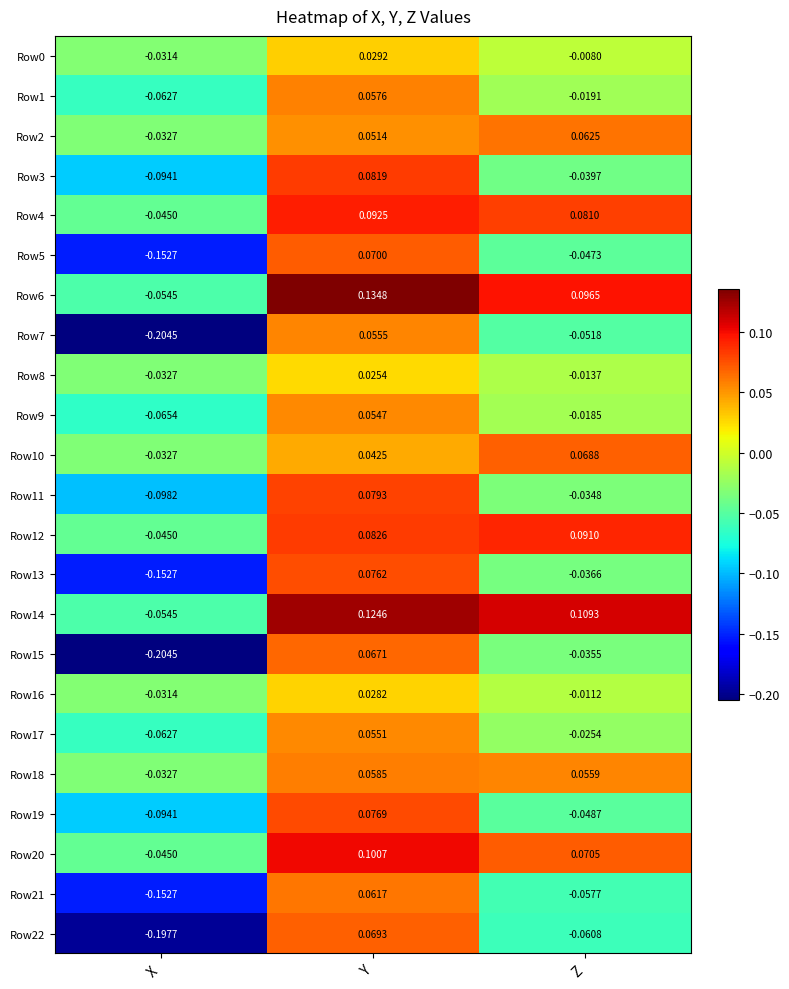

At which label does Row16 reach its peak?

Y